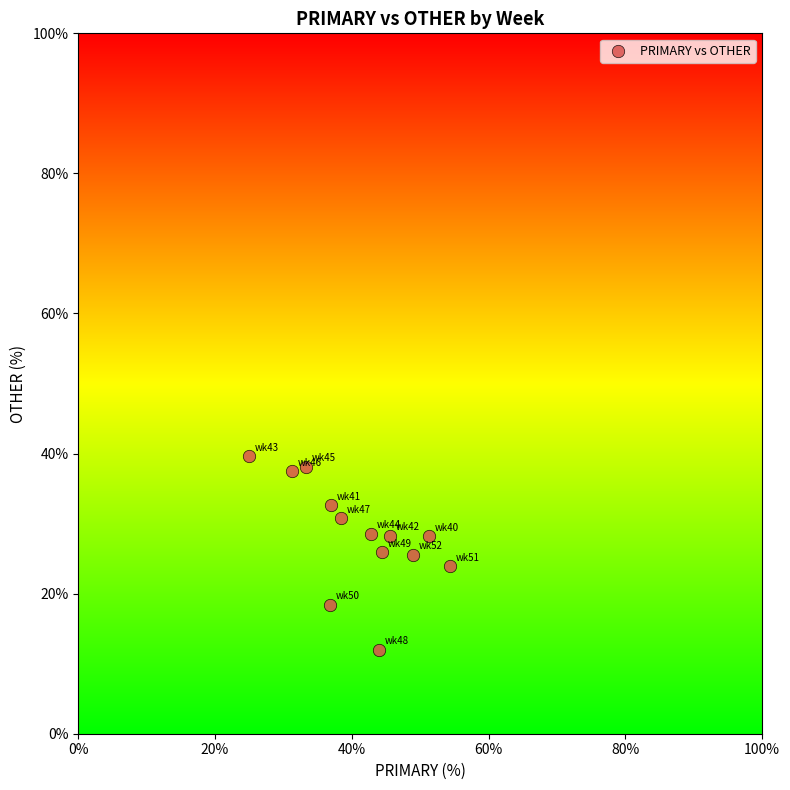

What is the range of Y values (max minus min)?

27.6